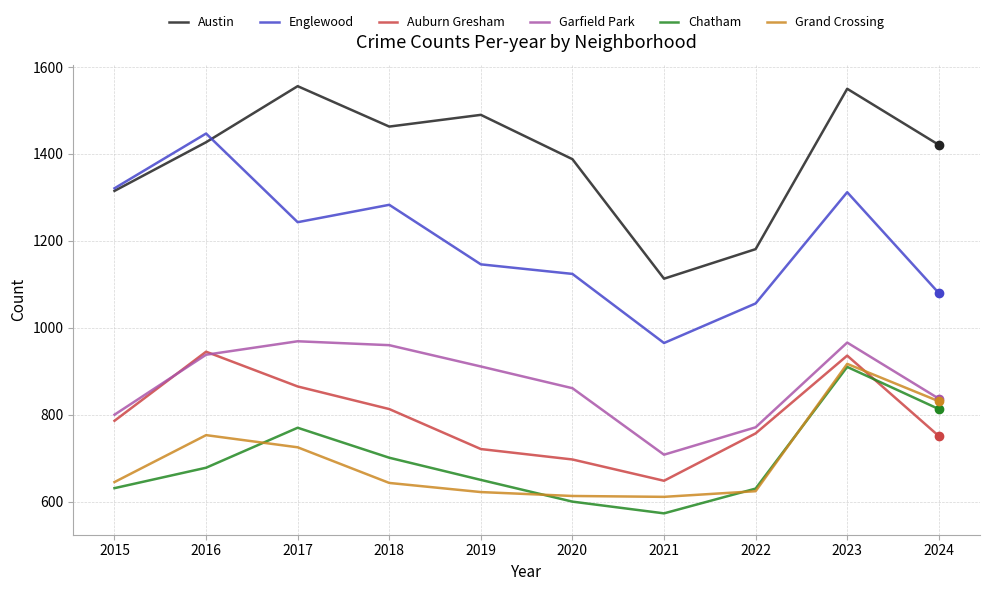

How many values in the Chatham series are below 678?

5